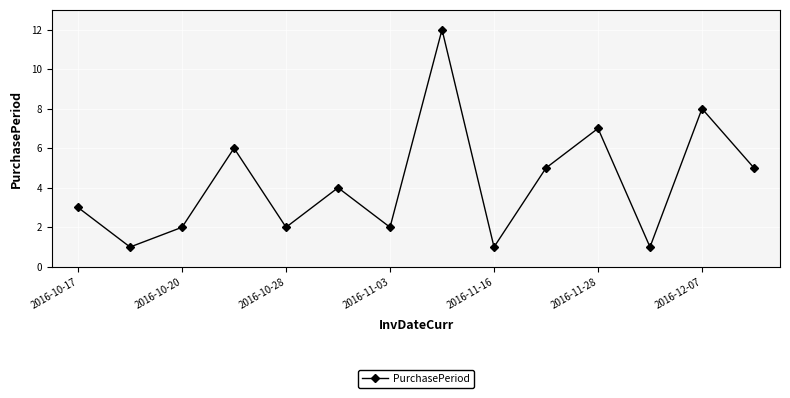

How many interior local valleys (lower than both neighbors) does the data have?

5